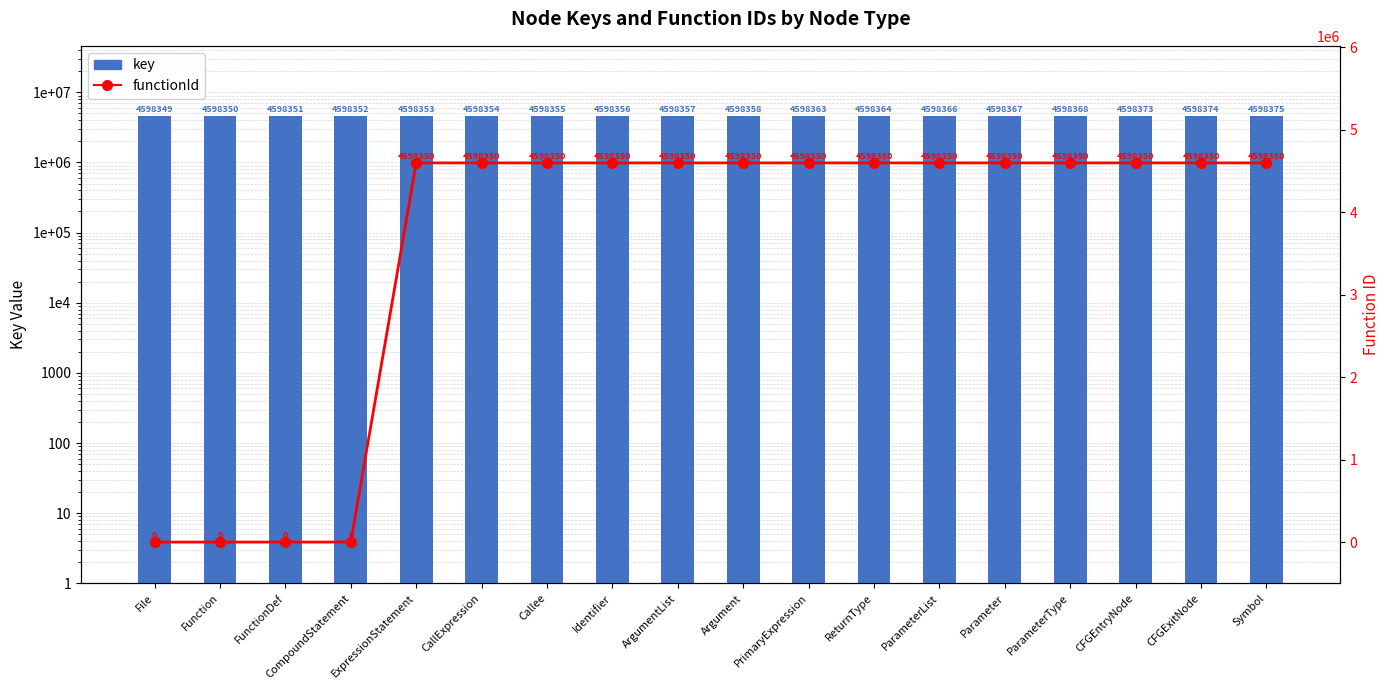

How many distinct data groups are displayed?

2